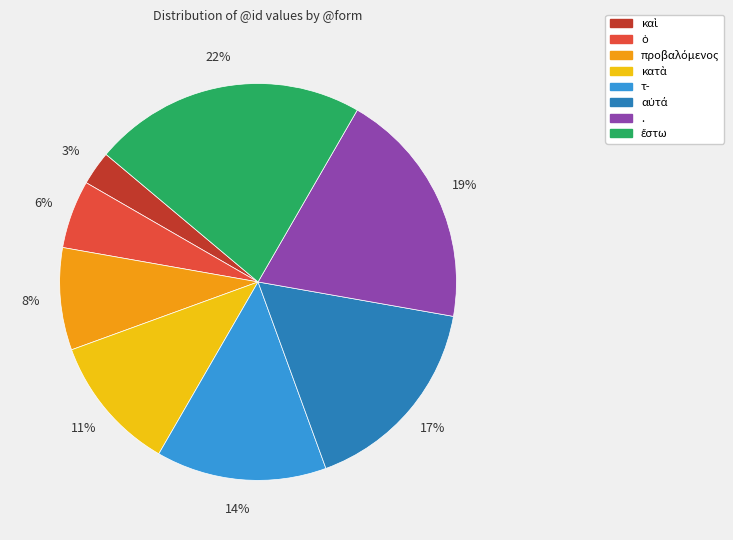

How many slices are in this pie chart?

8